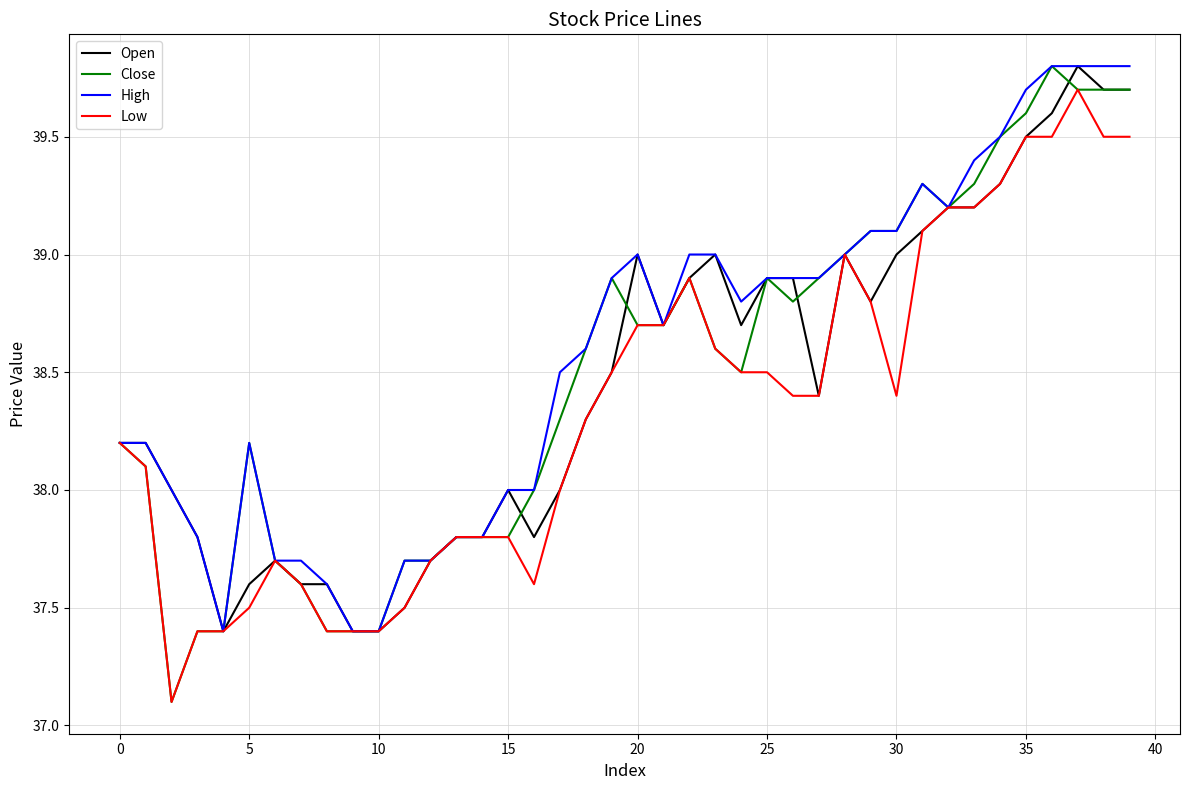

What is the lowest value of the Open series?

37.4